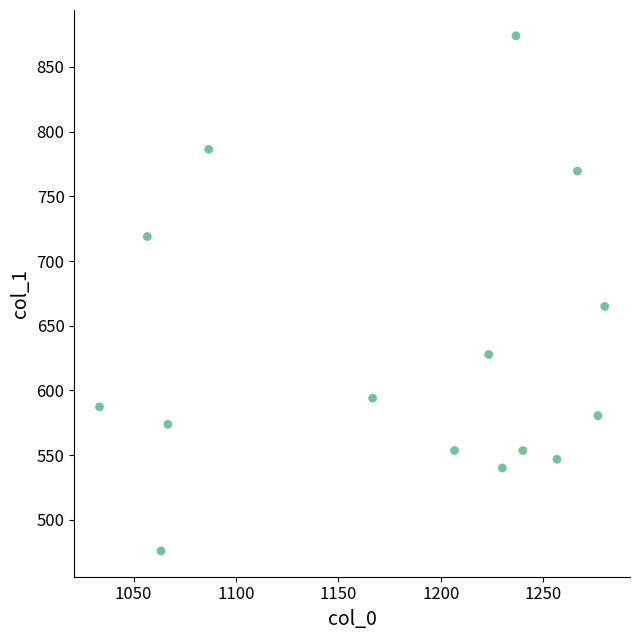

What Y value in the scatter plot is closest to 675?

664.9